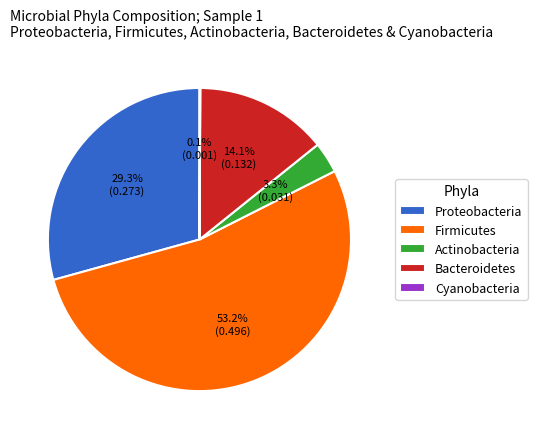

To the nearest percent, what is the average slice percentage?

20%